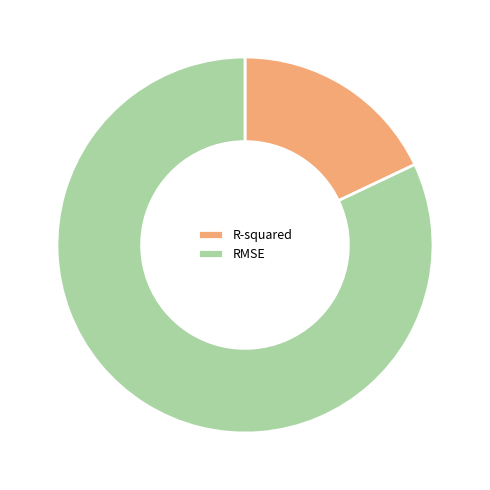

Is it true that RMSE is 72% of the pie?

False